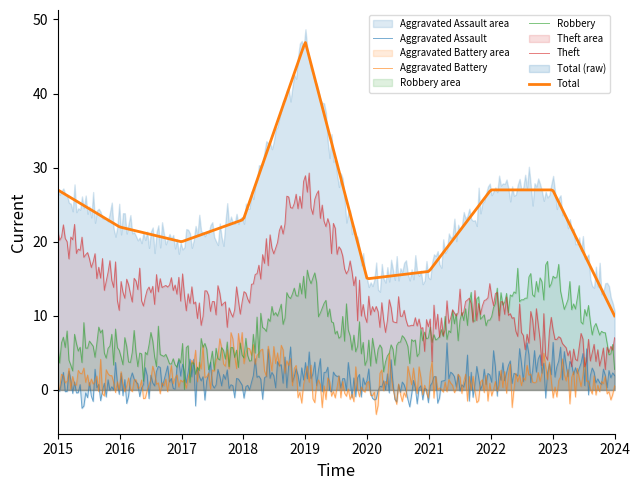

Reading left to right, transcribe all the data shown in this chart.

Aggravated Assault: 2015=0	2016=1	2017=2	2018=1	2019=3	2020=0	2021=0	2022=2	2023=4	2024=1
Aggravated Battery: 2015=1	2016=1	2017=1	2018=6	2019=1	2020=0	2021=1	2022=1	2023=2	2024=0
Robbery: 2015=5	2016=6	2017=4	2018=5	2019=15	2020=4	2021=7	2022=11	2023=15	2024=4
Theft: 2015=21	2016=14	2017=13	2018=11	2019=28	2020=11	2021=8	2022=12	2023=6	2024=5
Total: 2015=27	2016=22	2017=20	2018=23	2019=47	2020=15	2021=16	2022=27	2023=27	2024=10